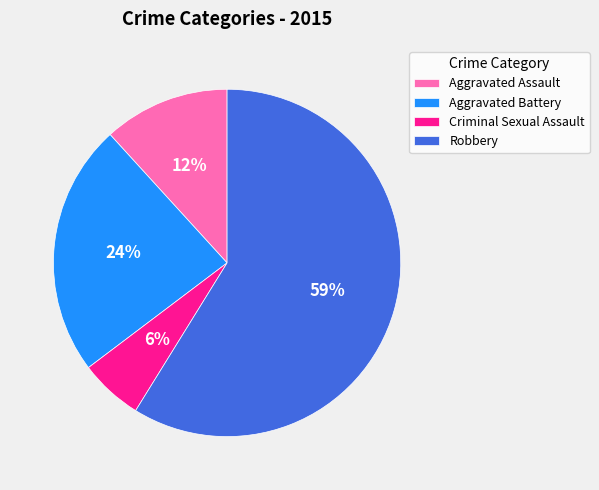

Is it true that Aggravated Assault is 1% of the pie?

False